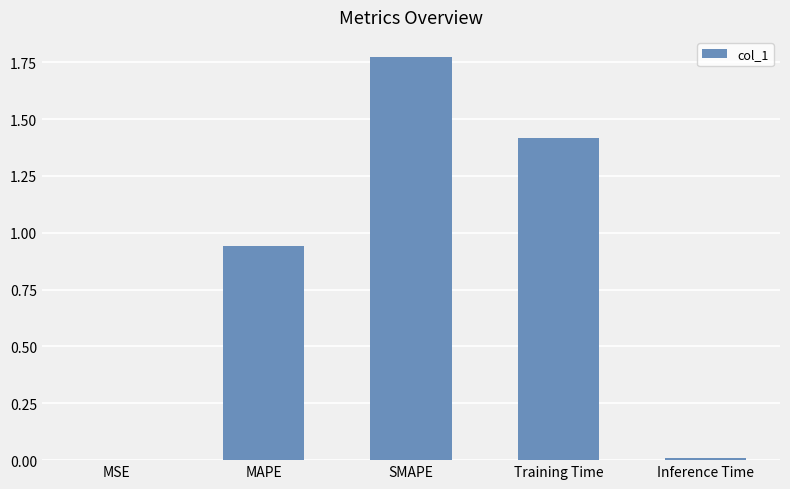

Approximately how many times larger is the value at Training Time compared to SMAPE?

0.8